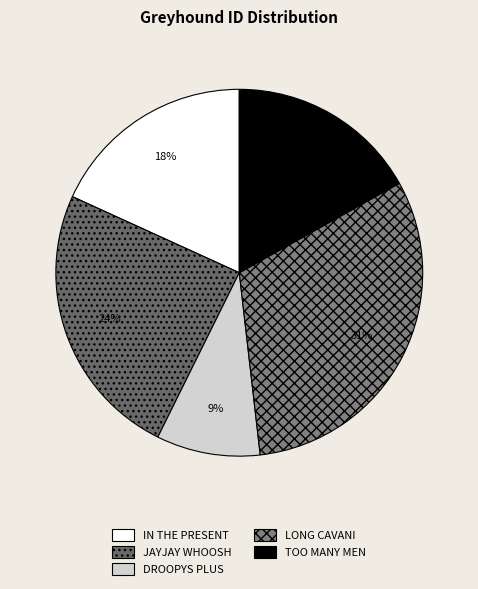

Is there any slice that represents more than half of the pie?

No